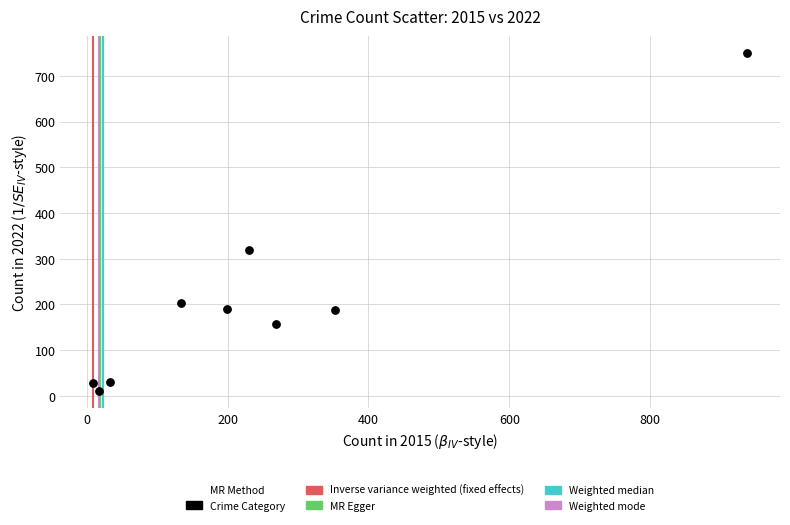

What is the range of X values (max minus min)?

929